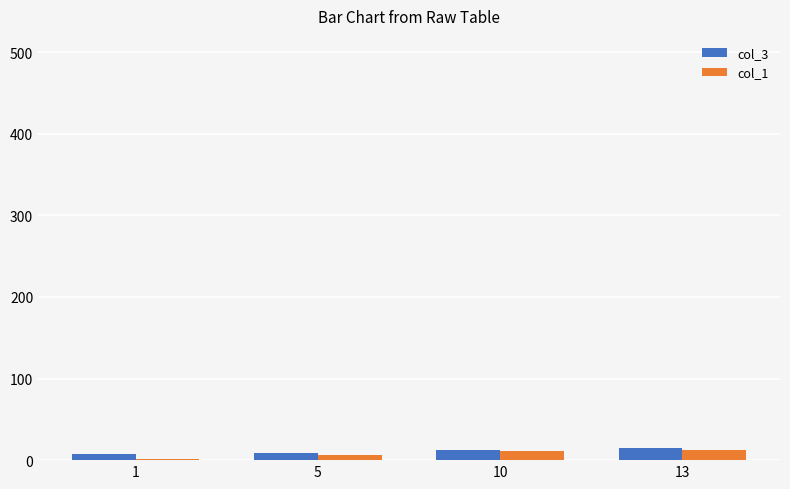

How many bars are there in total?

8